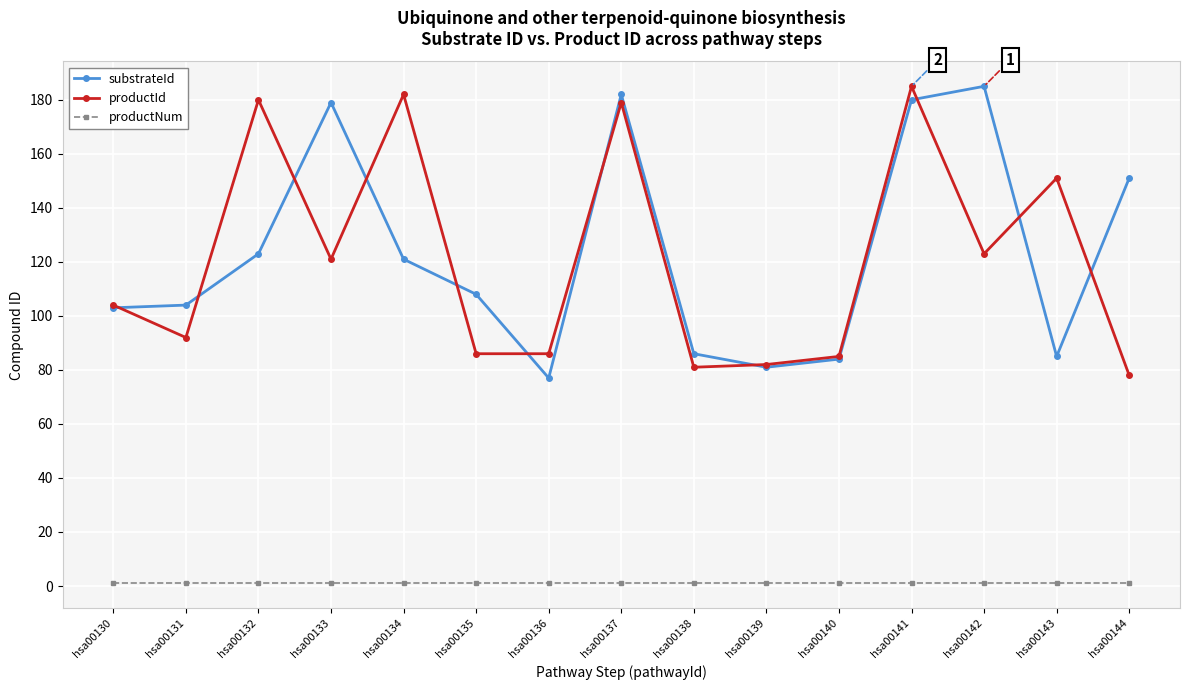

Is it true that productNum equals 1 at hsa00139?

True